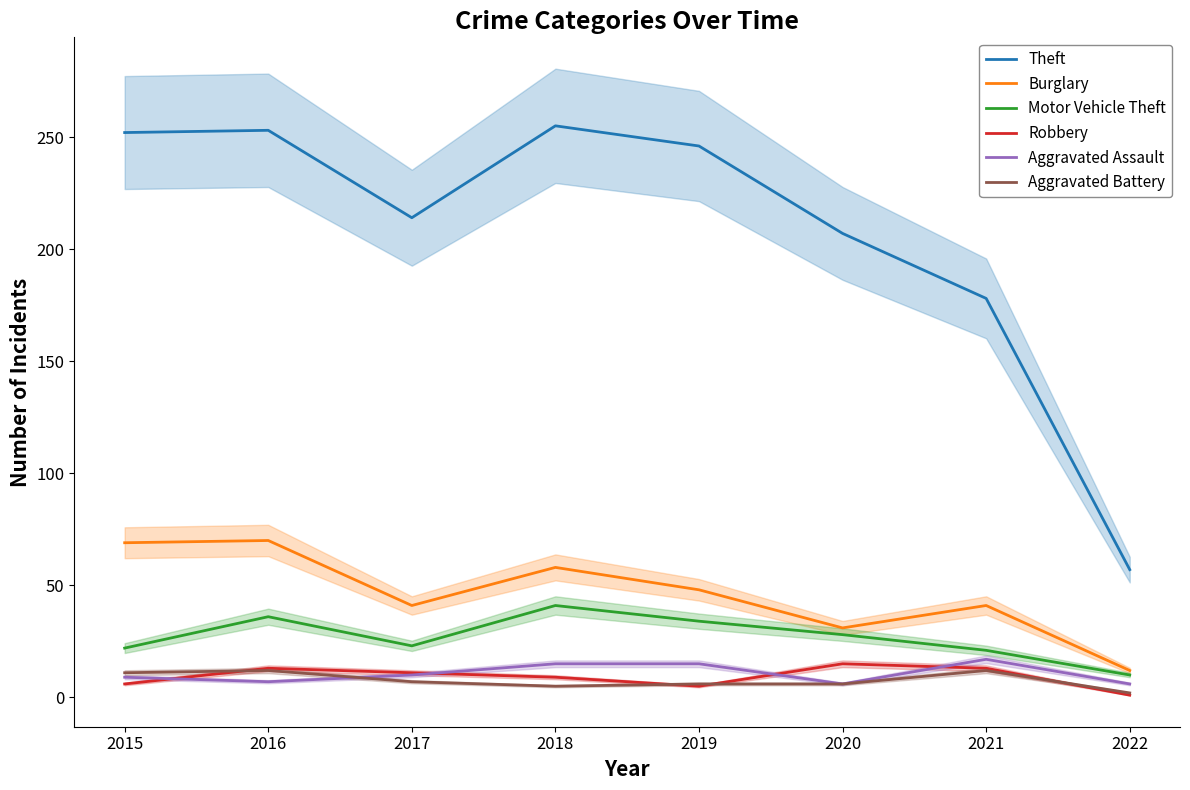

How many values in the Aggravated Assault series are below 10?

4